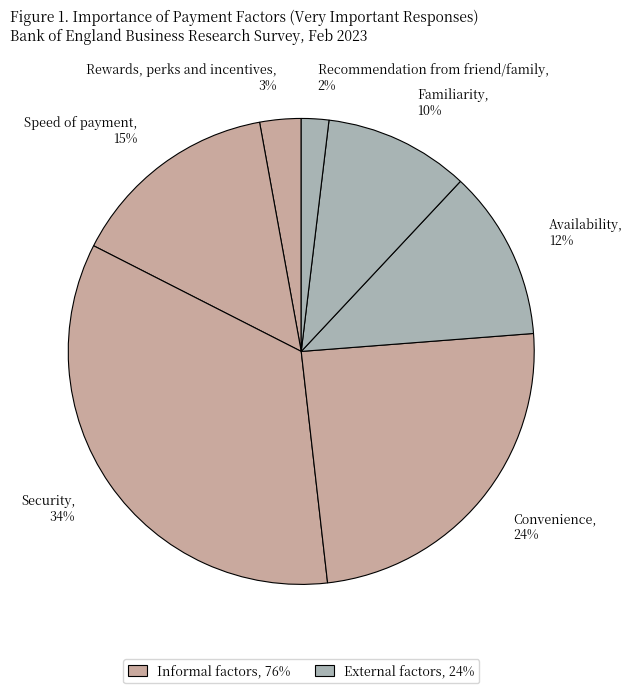

Which has a higher value, Convenience, 24% or Availability, 12%?

Convenience, 24%